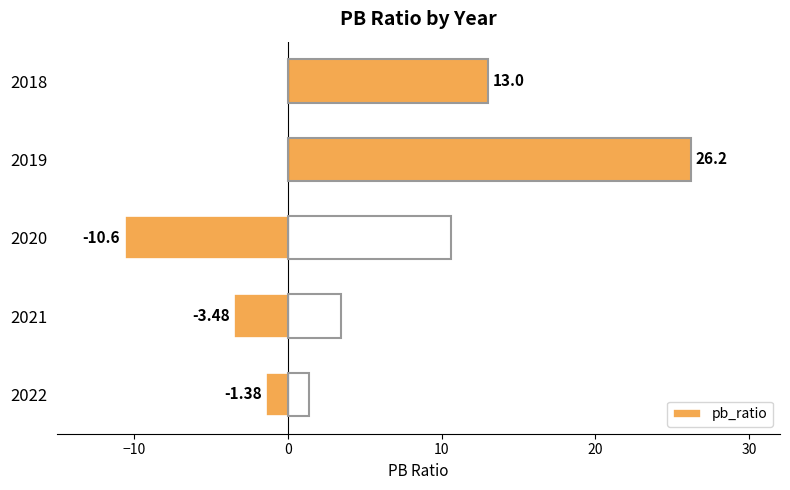

Count the number of values greater than -1.

2